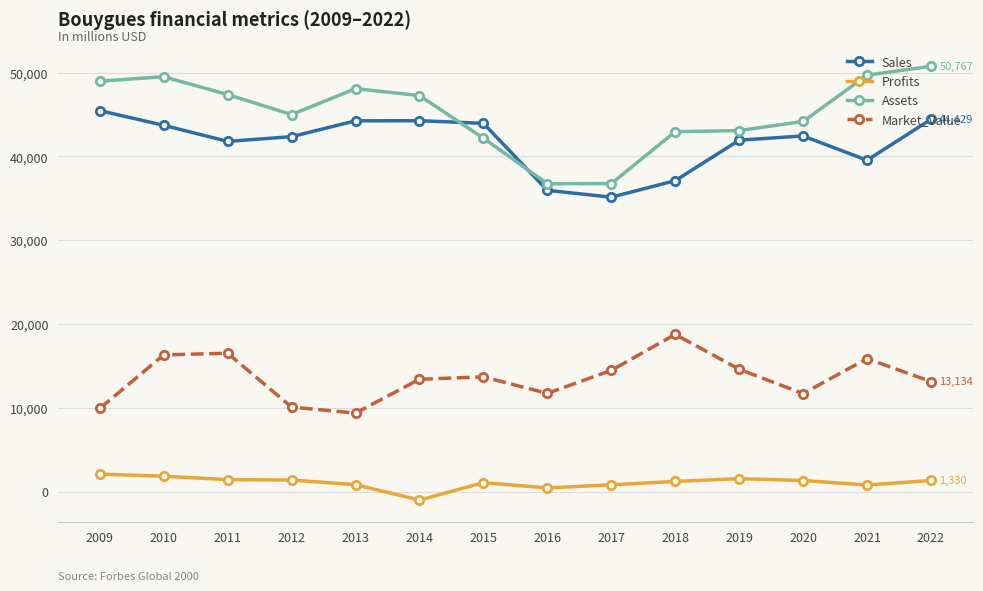

True or false: Sales and Profits cross at least once.

False